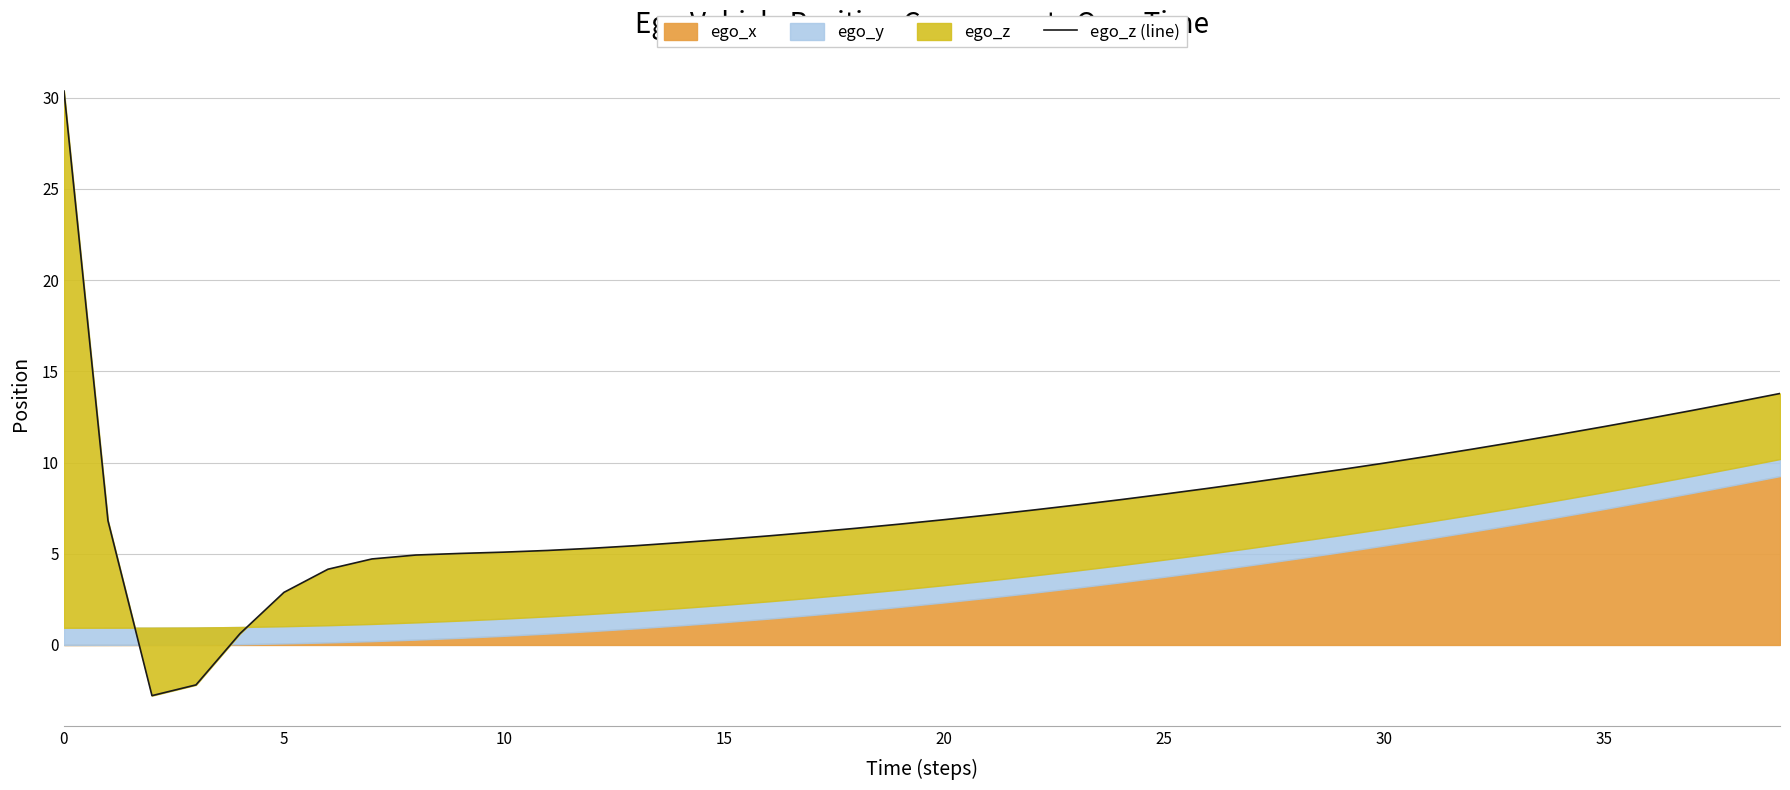

Reading left to right, what are all the values shown in this chart?

30.4	6.8	-2.8	-2.2	0.6	2.9	4.2	4.7	4.9	5.0	5.1	5.2	5.3	5.4	5.6	5.8	6.0	6.2	6.4	6.6	6.9	7.1	7.4	7.7	8.0	8.3	8.6	8.9	9.3	9.6	10.0	10.3	10.7	11.1	11.5	12.0	12.4	12.9	13.3	13.8